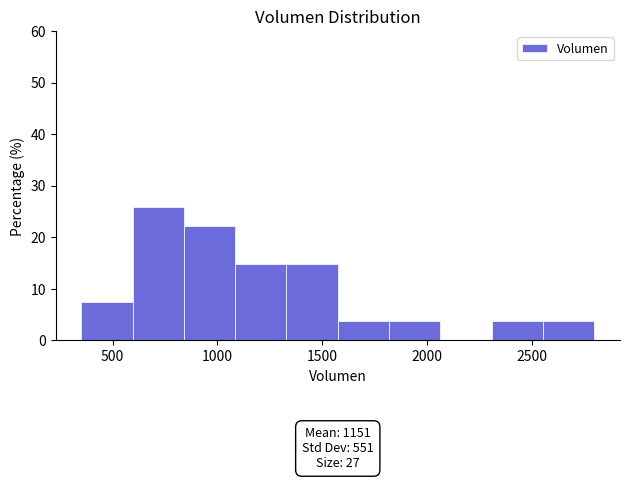

Which range on the x-axis has the tallest bar?

595 to 840